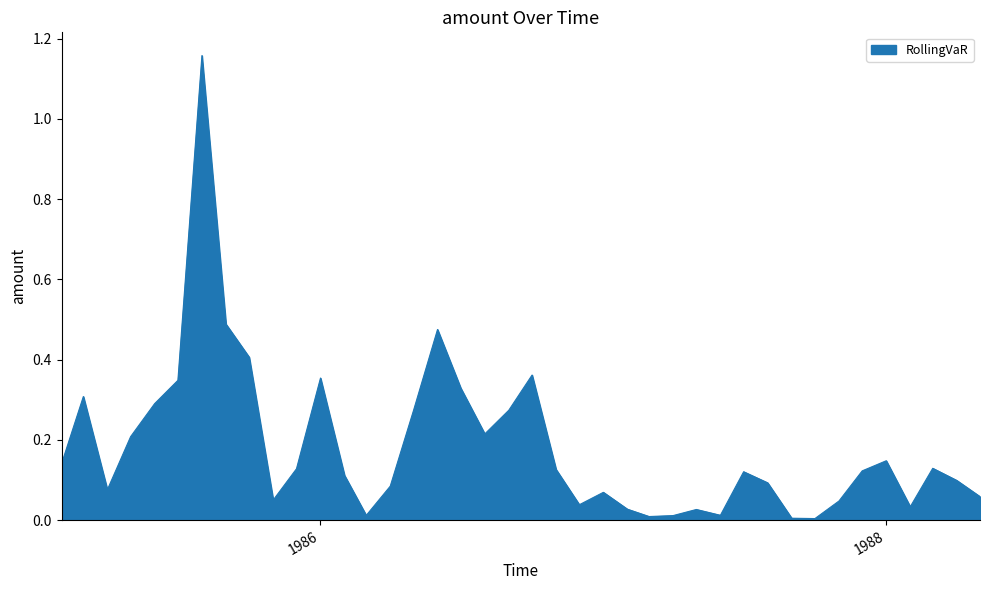

True or false: the data has more than 0 interior local peaks.

True